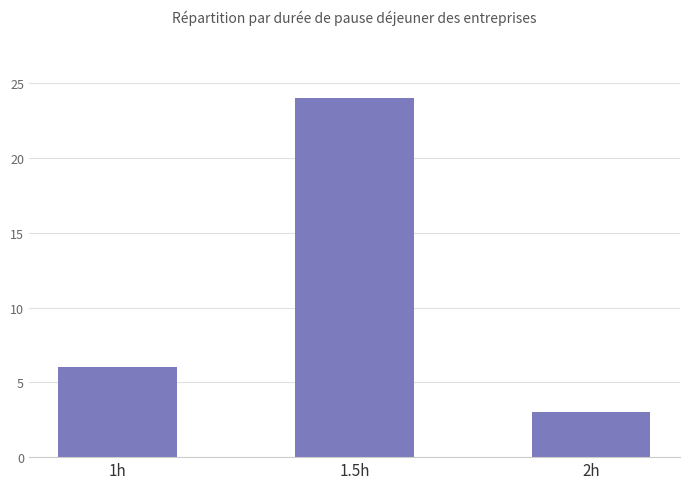

Are the bars horizontal?

No